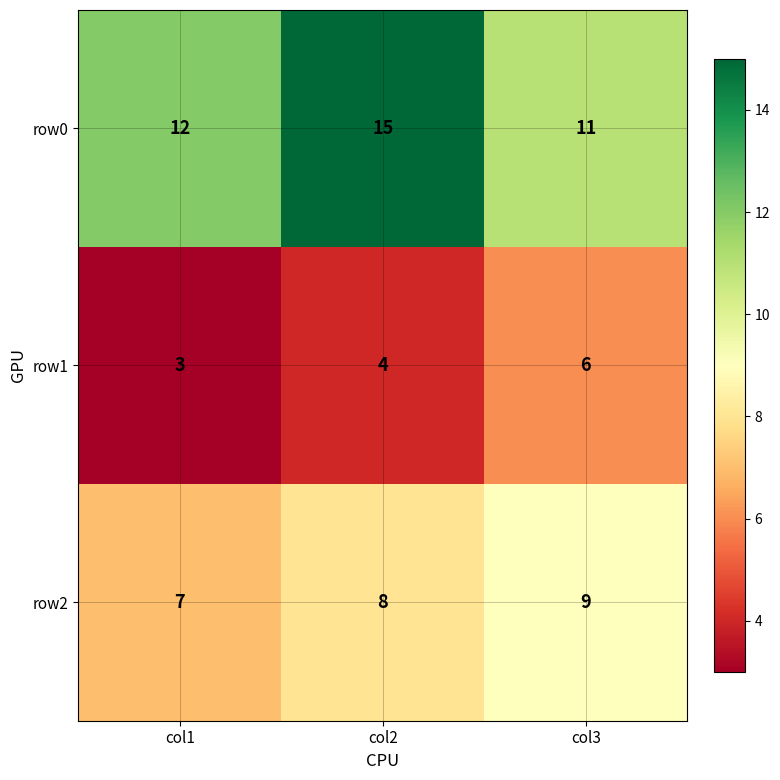

Which category has the lowest value across all series?

col1